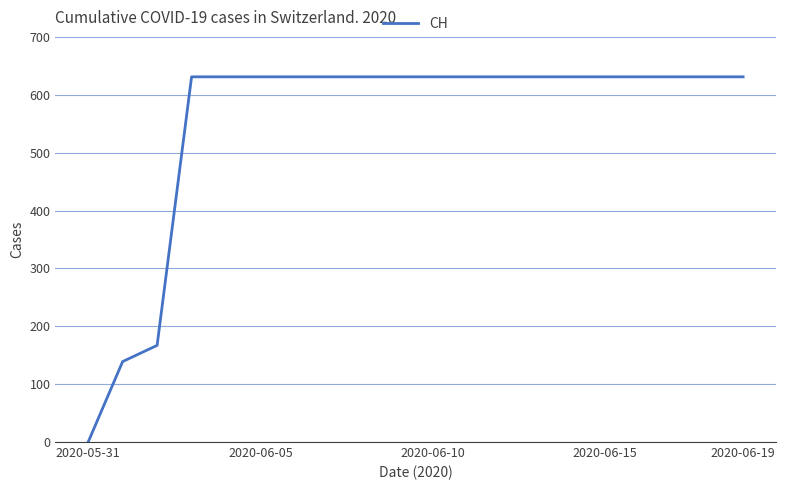

Reading right to left, extract all data points from this chart.

631	631	631	631	631	631	631	631	631	631	631	631	631	631	631	631	631	167	139	0